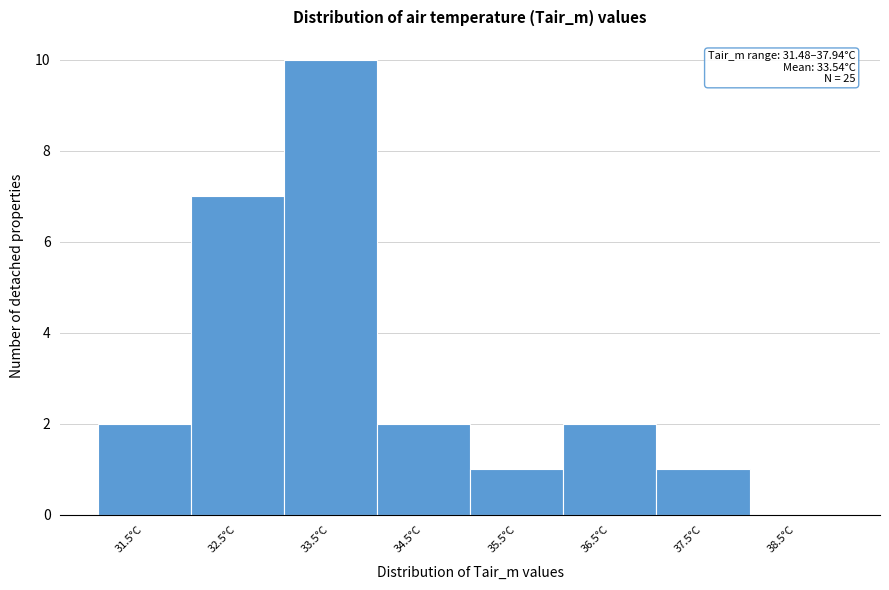

Over which range of the x-axis is the bar tallest?

33 to 34